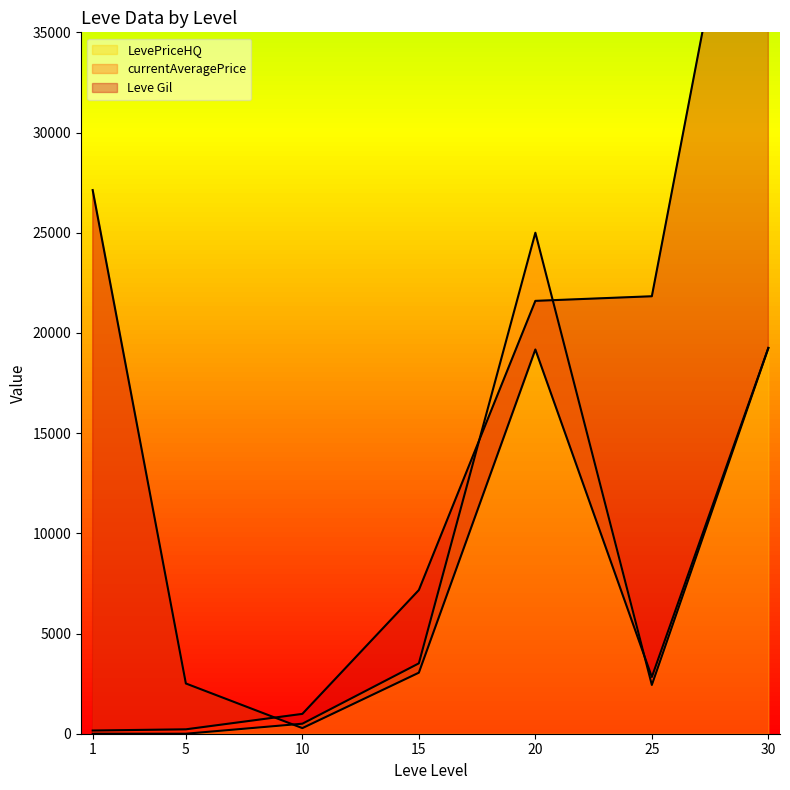

Reading left to right, transcribe all the data shown in this chart.

Leve Gil: 1=160	5=220	10=990	15=7170	20=21600	25=21830	30=52220
currentAveragePrice: 1=27128	5=2507	10=280	15=3046	20=19174	25=2831	30=19250
LevePriceHQ: 1=0	5=0	10=500	15=3512	20=25000	25=2433	30=19250